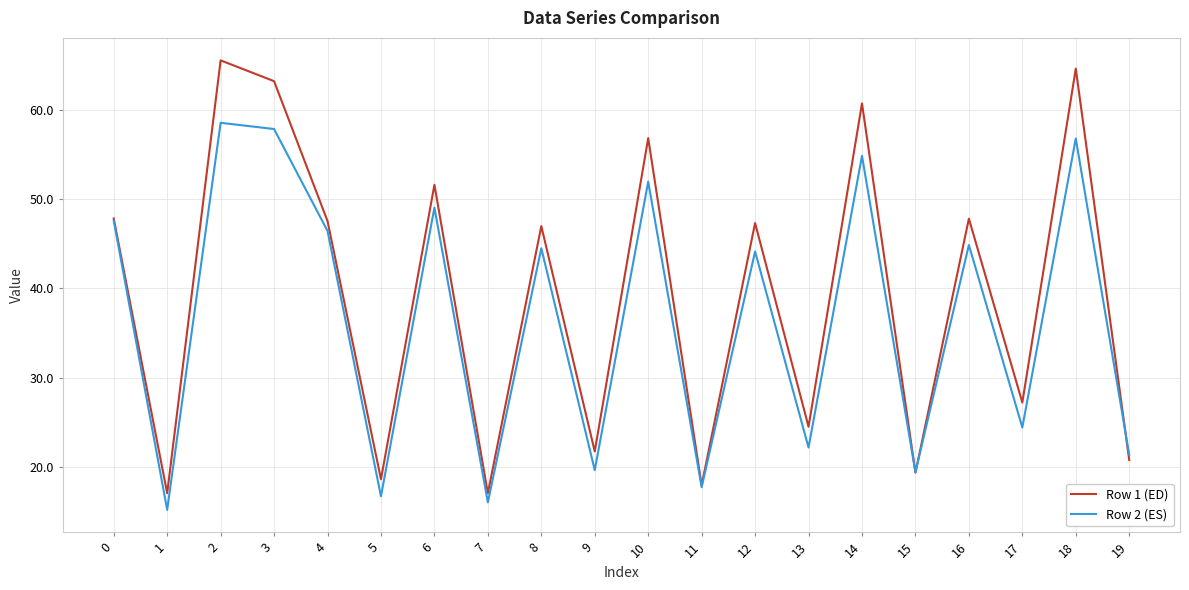

Which series changed the most between 16 and 18?

Row 1 (ED)